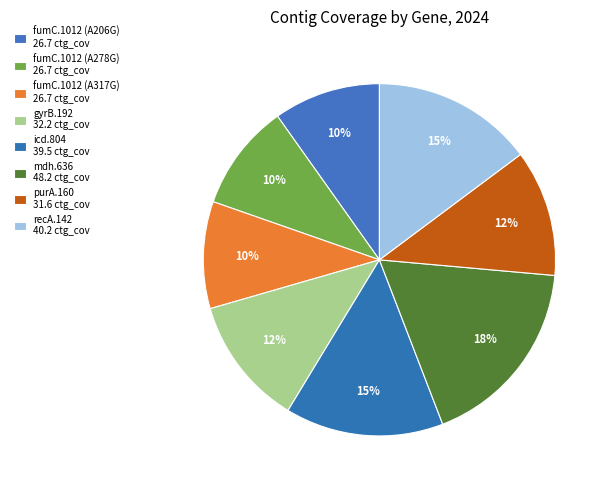

What is the largest slice in the pie chart?

mdh.636